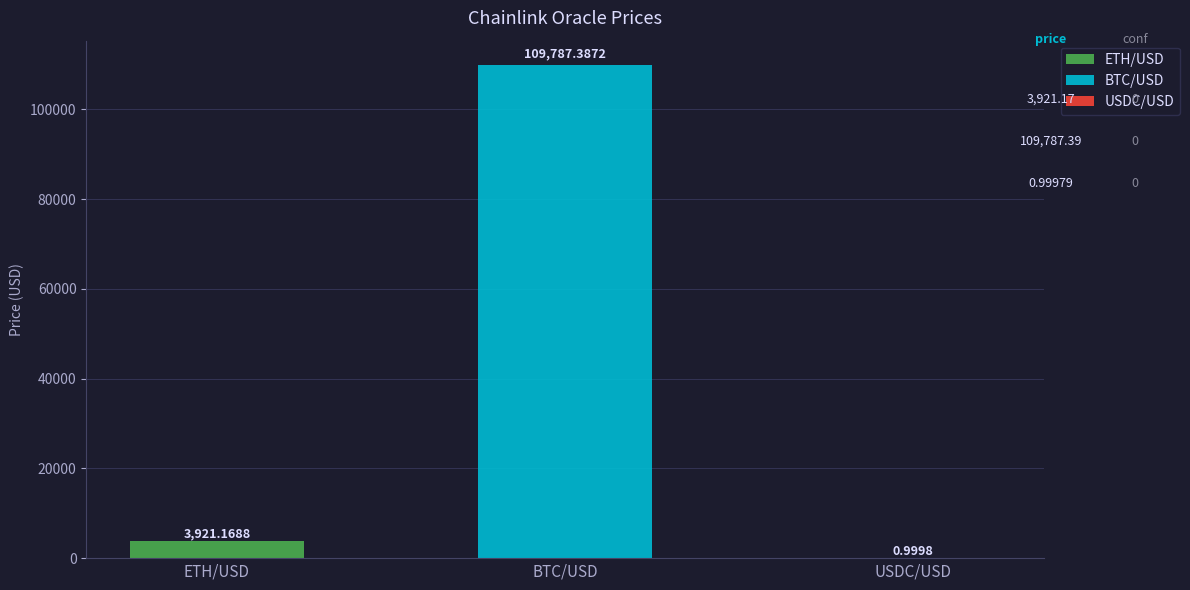

What is the label of the 3rd bar from the left?

USDC/USD